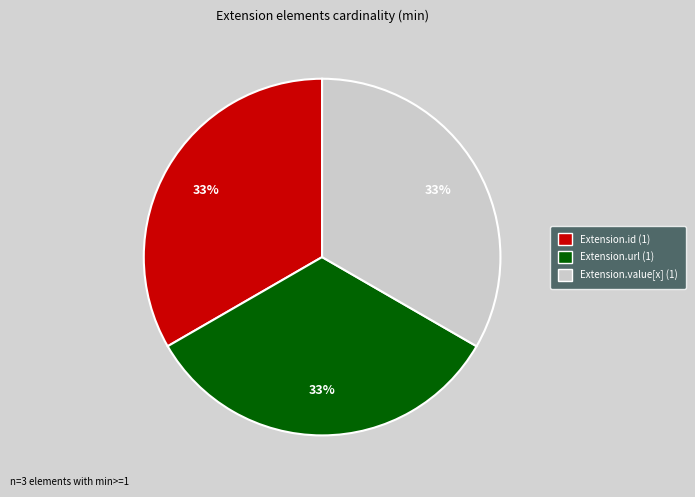

Is there any slice that represents more than half of the pie?

No